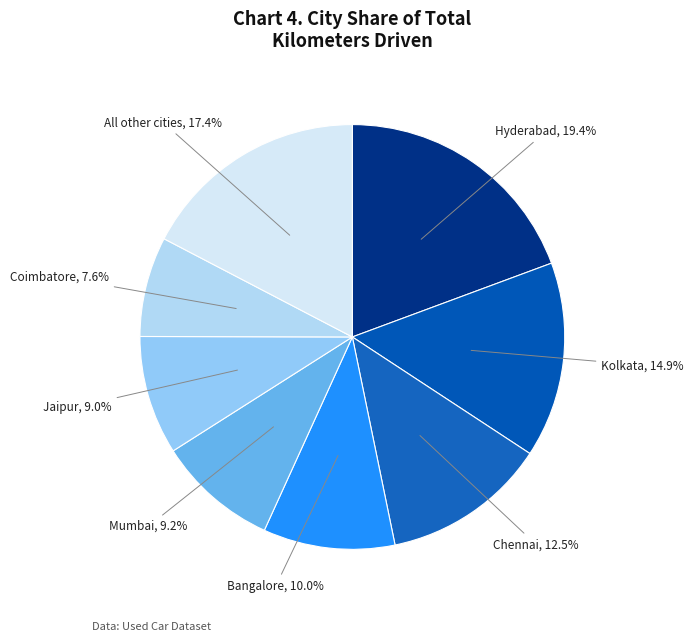

Which slice is the smallest?

Coimbatore